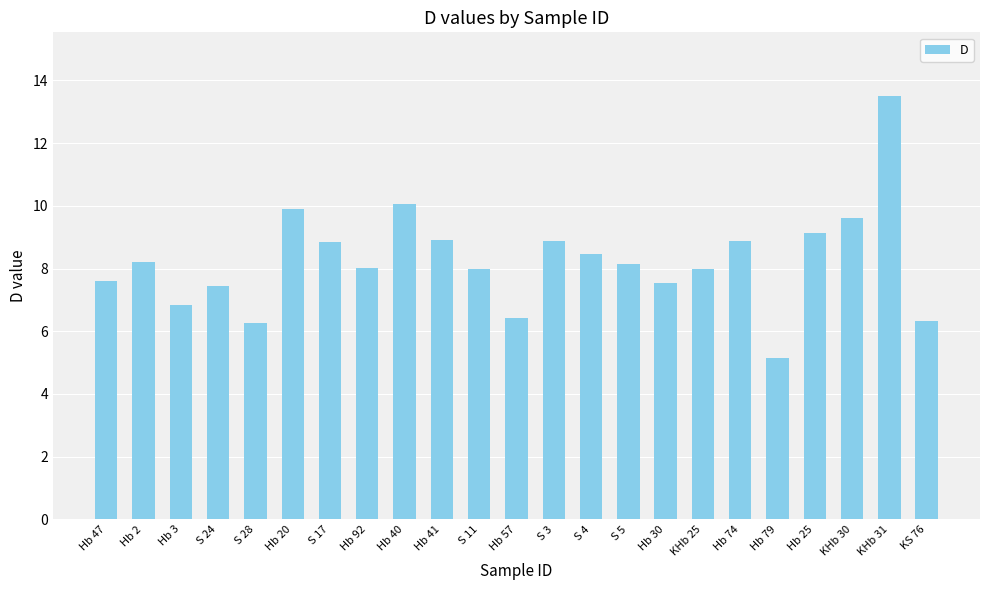

What is the ratio of the value at KHb 25 to the value at Hb 47?

1.1